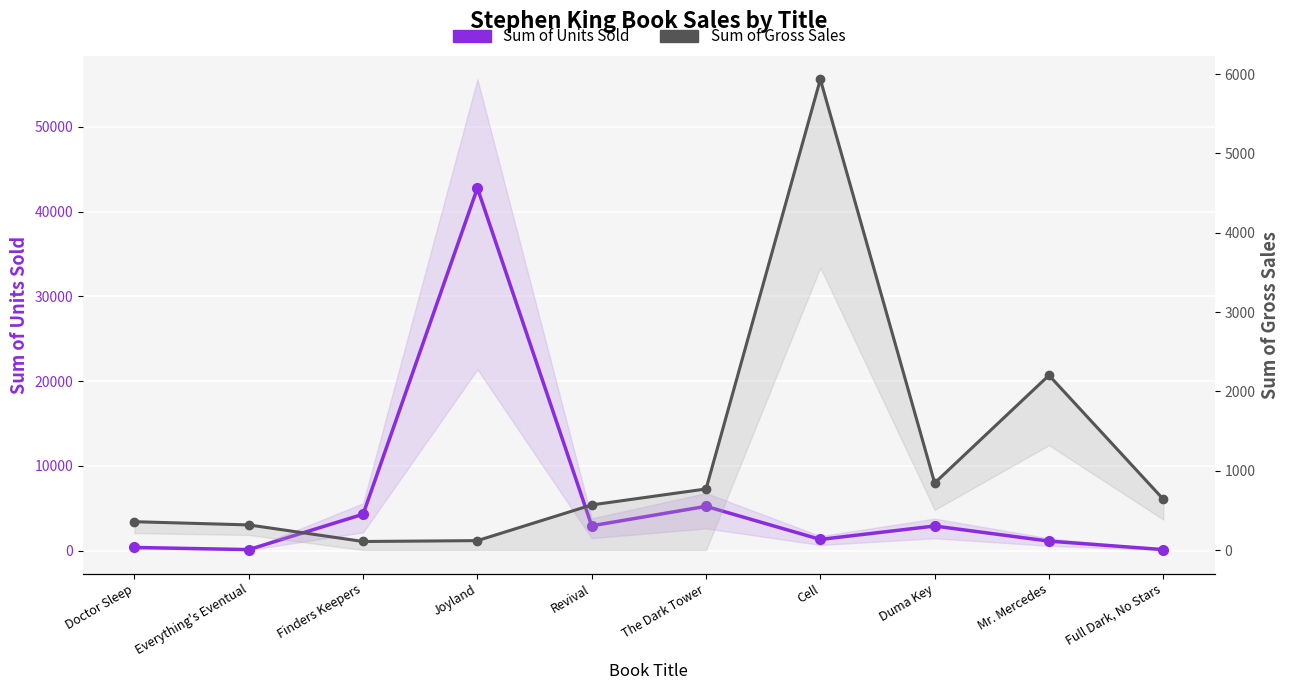

Reading right to left, list all the values displayed in this chart.

Sum of Units Sold: 107.0	1107.0	2889.0	1307.0	5211.0	2916.0	42768.0	4280.0	106.0	361.0
Sum of Gross Sales: 640.9	2202.9	844.7	5933.8	770.1	568.9	118.8	107.9	316.9	357.4